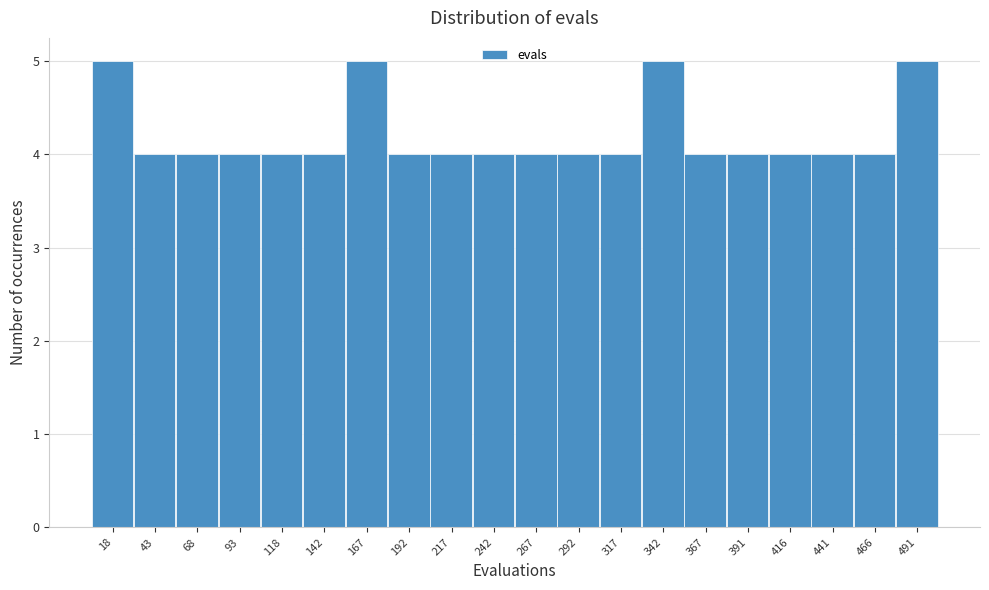

Reading left to right, list every bar in this chart as the range it spans on the x-axis followed by its height. Neither the bar edges nor the heights are printed on the chart, so give them approximately, as read against the axes.

5 to 30: 5
30 to 55: 4
55 to 80: 4
80 to 105: 4
105 to 130: 4
130 to 155: 4
155 to 180: 5
180 to 205: 4
205 to 230: 4
230 to 255: 4
255 to 280: 4
280 to 305: 4
305 to 330: 4
330 to 355: 5
355 to 380: 4
380 to 405: 4
405 to 430: 4
430 to 455: 4
455 to 480: 4
480 to 505: 5